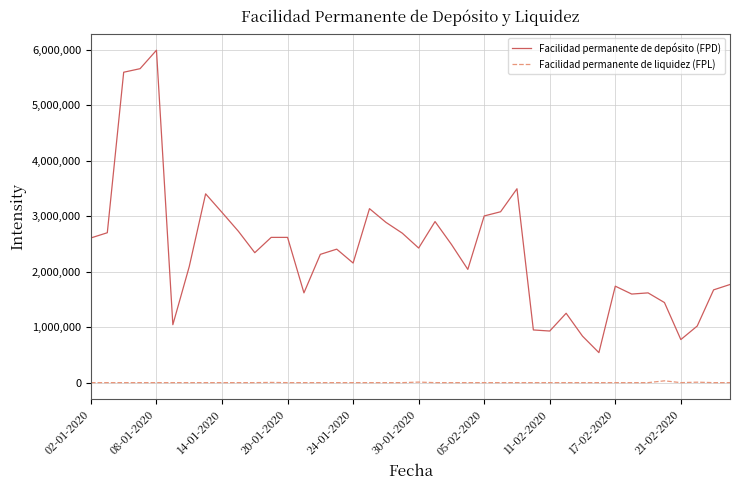

How many lines are shown in the chart?

2